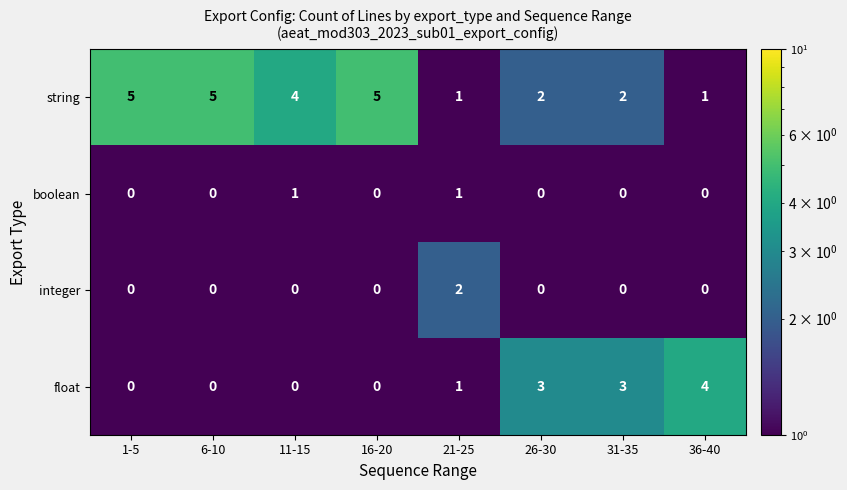

At which label does string first exceed 4?

1-5